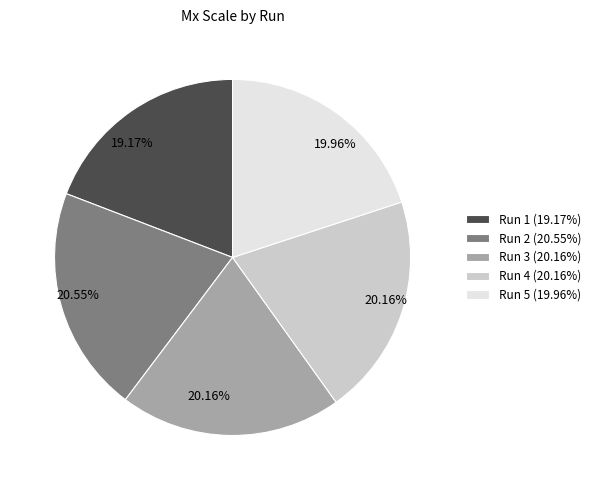

To the nearest percent, what is the difference between the largest and smallest slice percentages?

1%